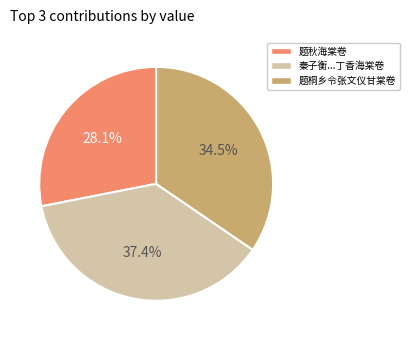

Is there any slice that represents more than half of the pie?

No